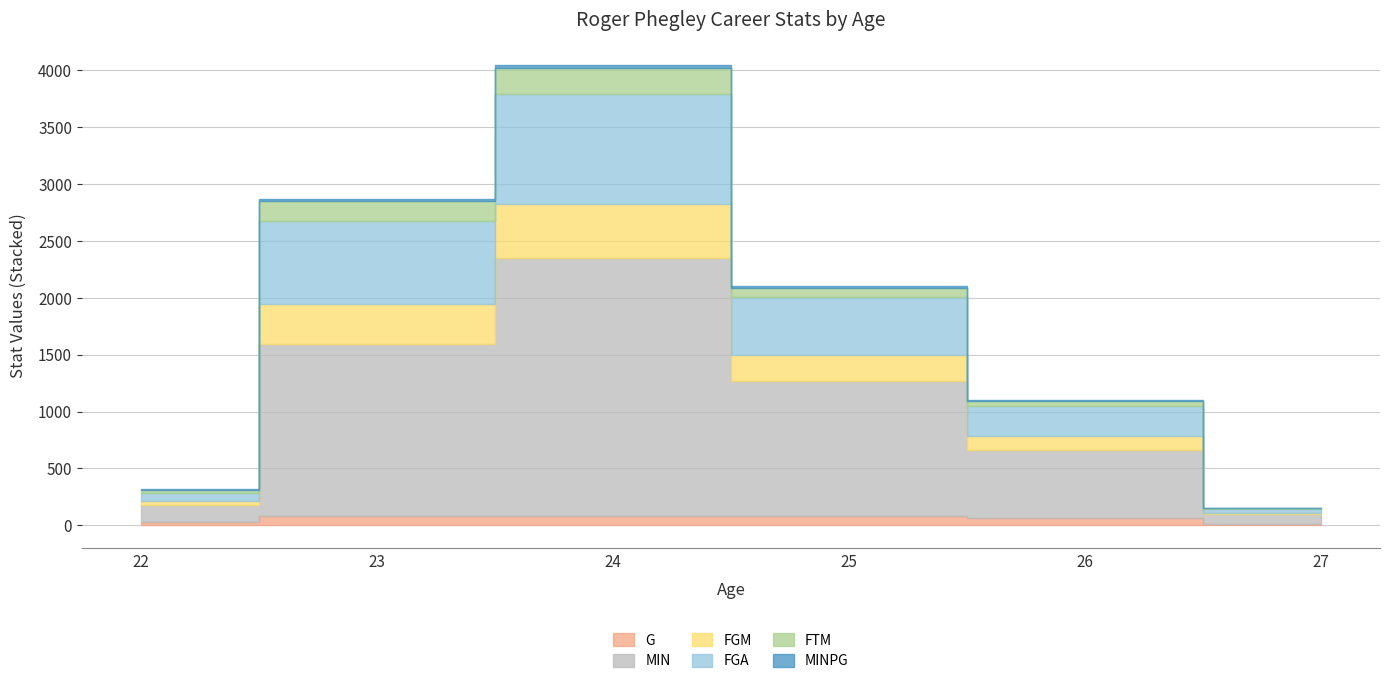

How many values in the G series exceed 78?

2